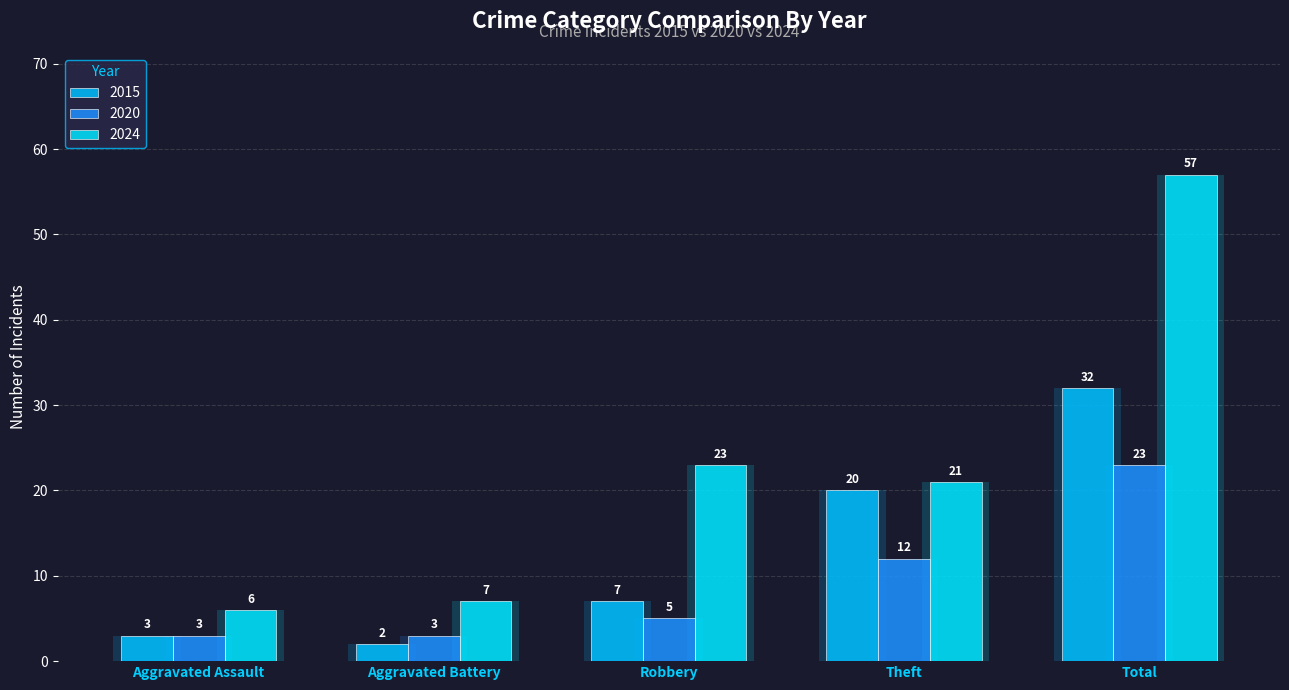

At Theft, list the series in order from largest to smallest.

2024, 2015, 2020